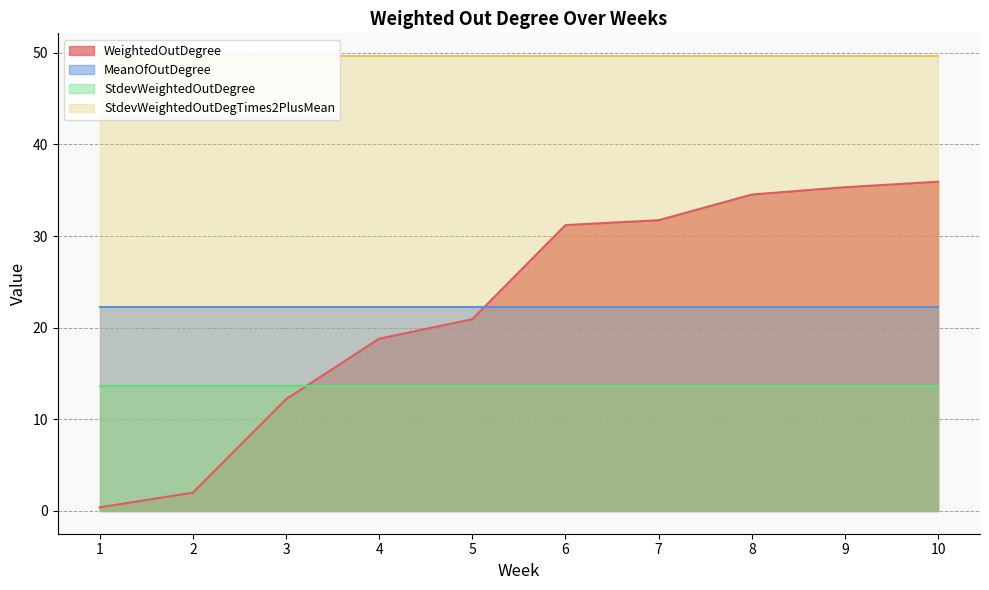

Rank the series by their maximum value, from highest to lowest.

StdevWeightedOutDegTimes2PlusMean, WeightedOutDegree, MeanOfOutDegree, StdevWeightedOutDegree